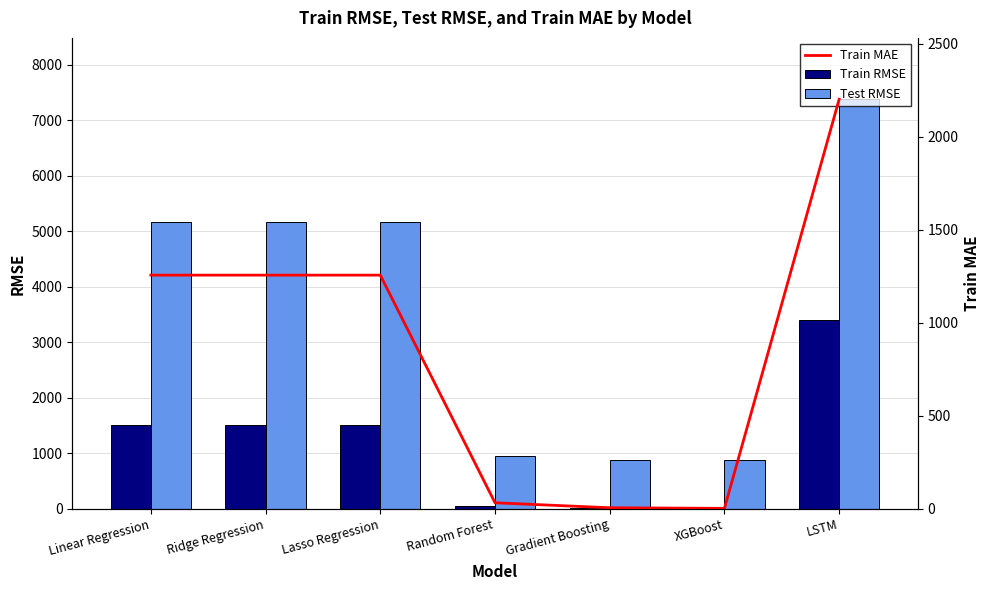

What is the difference between the maximum and minimum values in the Test RMSE series?

6504.9